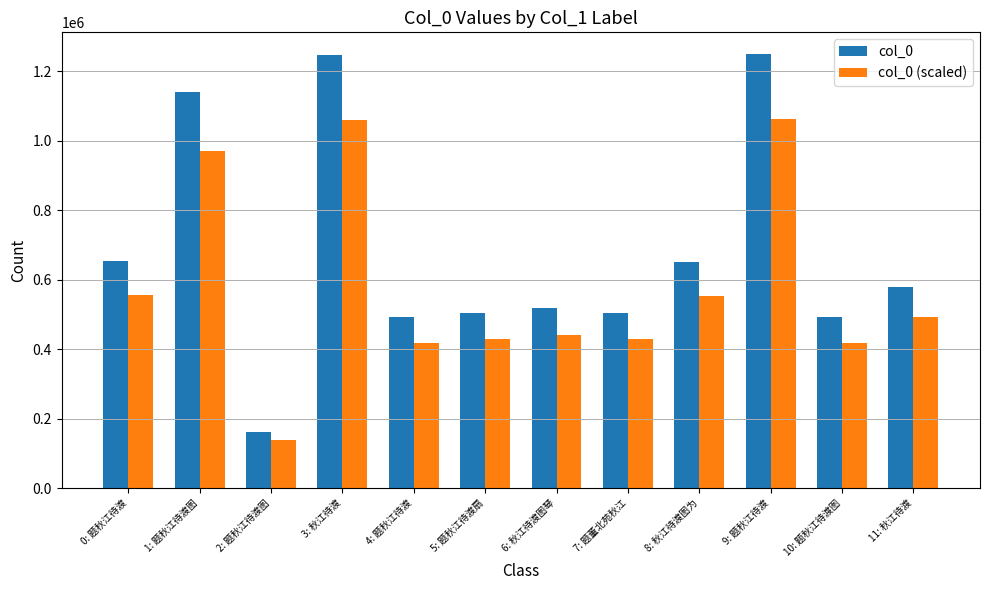

Which category has the lowest value in the col_0 series?

2: 题秋江待渡图